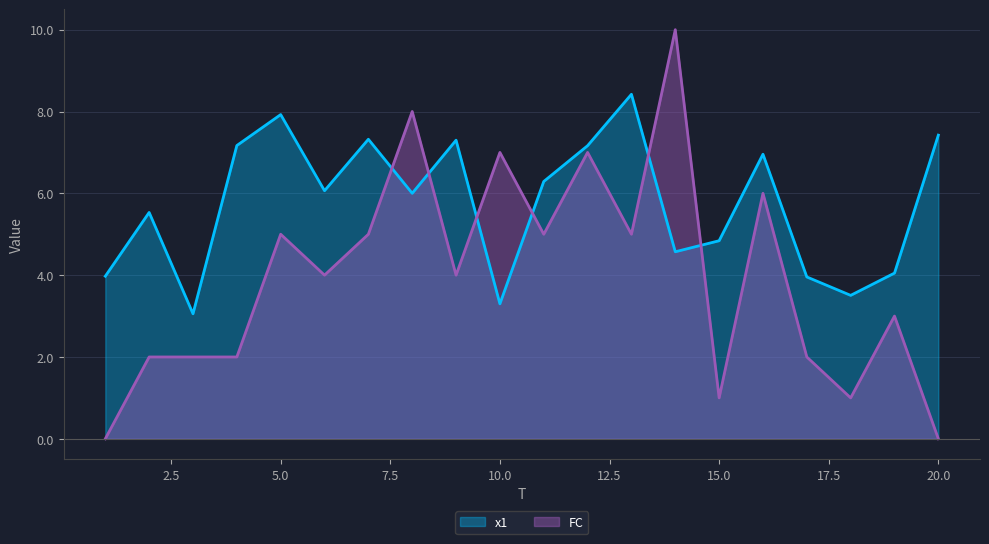

Which series has the widest spread of values?

FC